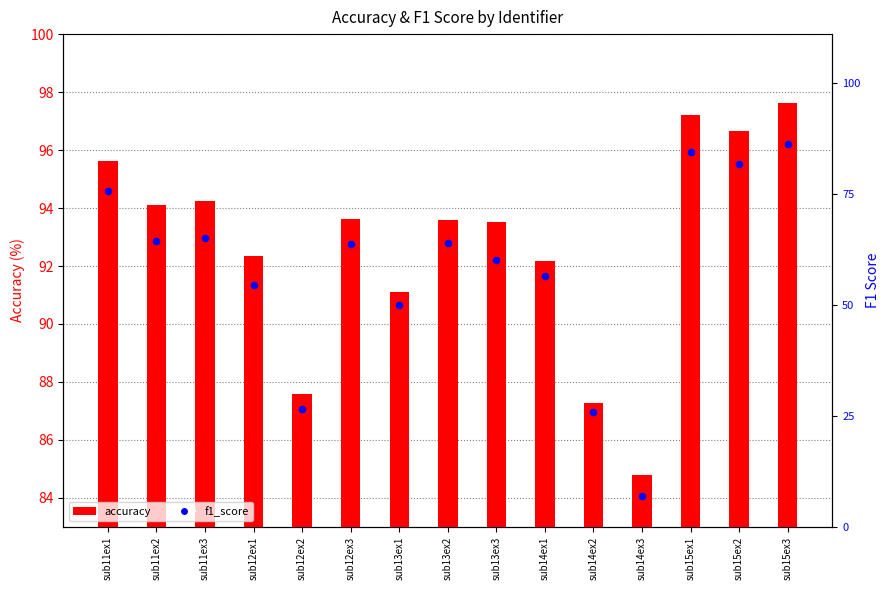

Which series contains the lowest Y value?

f1_score